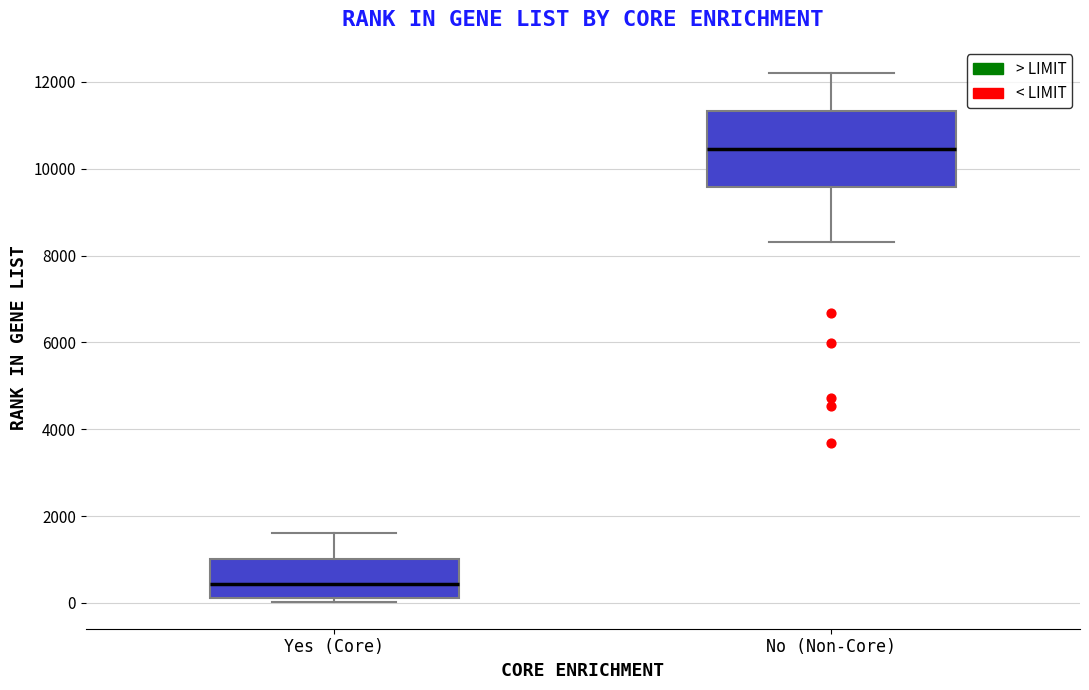

Which box's median line is the lowest?

Yes (Core)